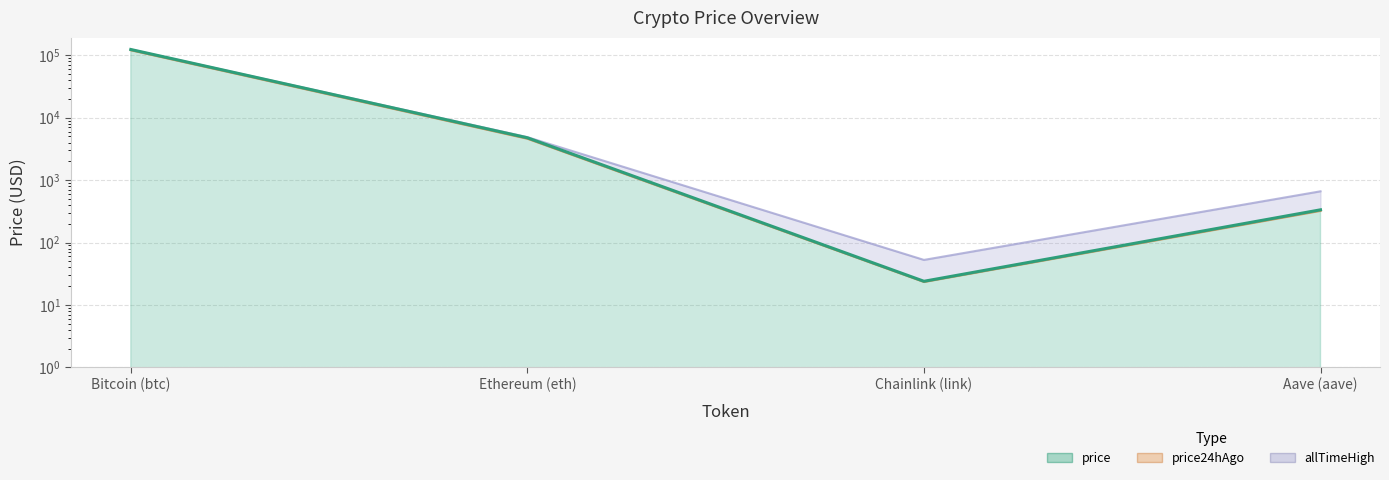

What is the sum of the price values at Bitcoin (btc) and Ethereum (eth)?

128258.4